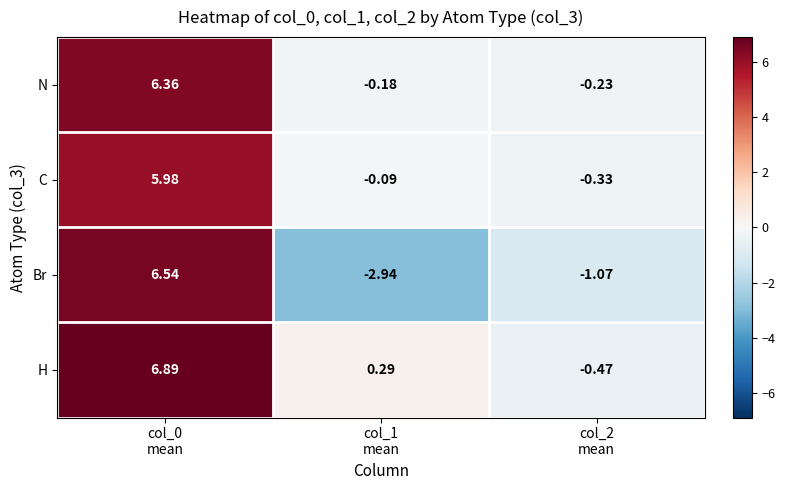

Which series has the widest spread of values?

Br